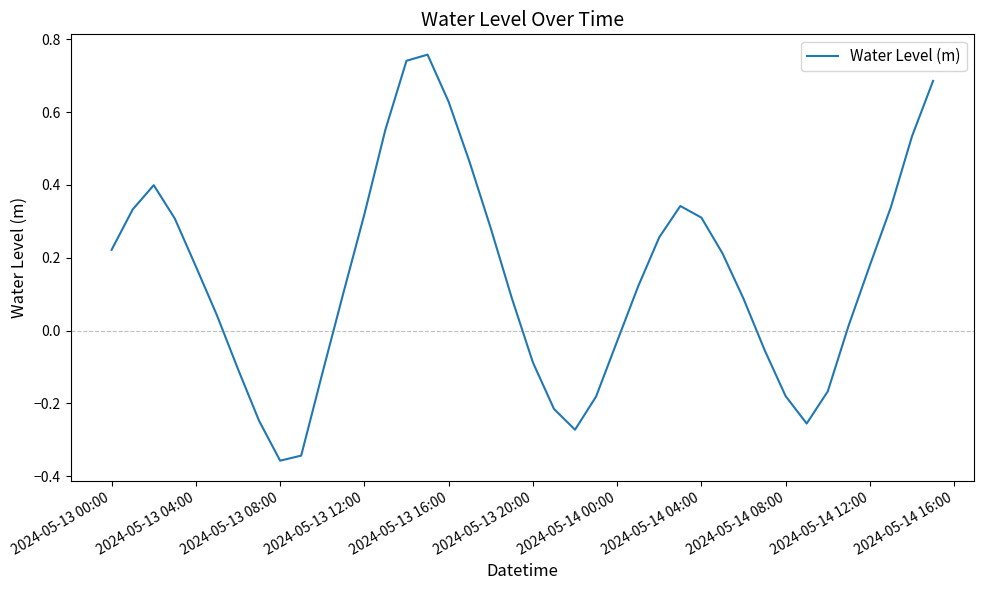

How many values exceed 0?

26